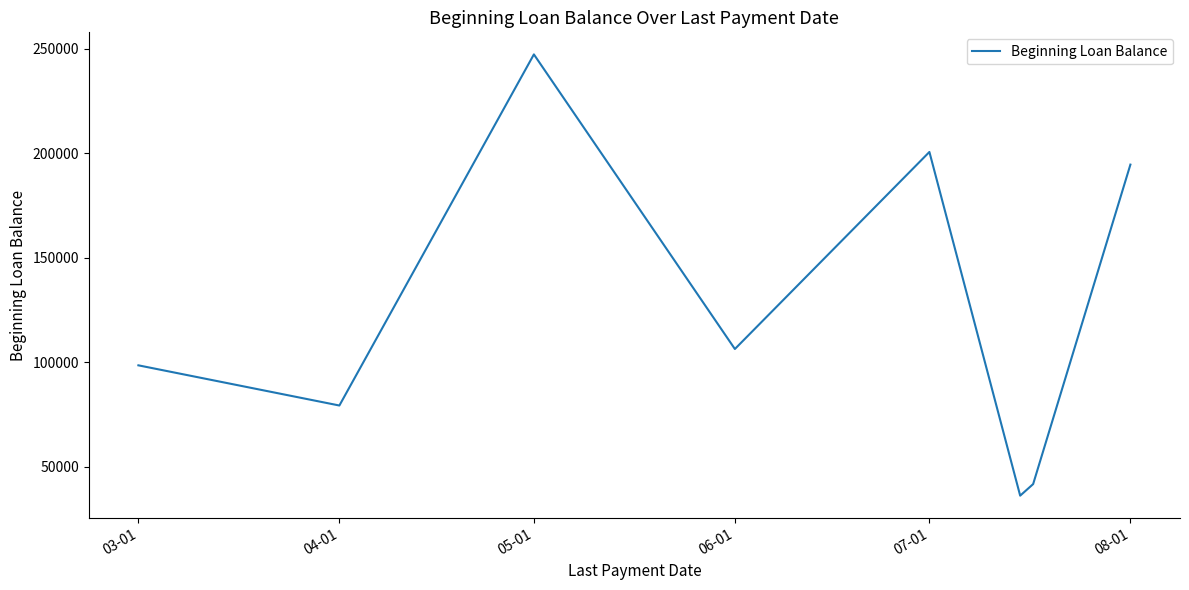

What is the maximum value shown in the chart?

247270.0